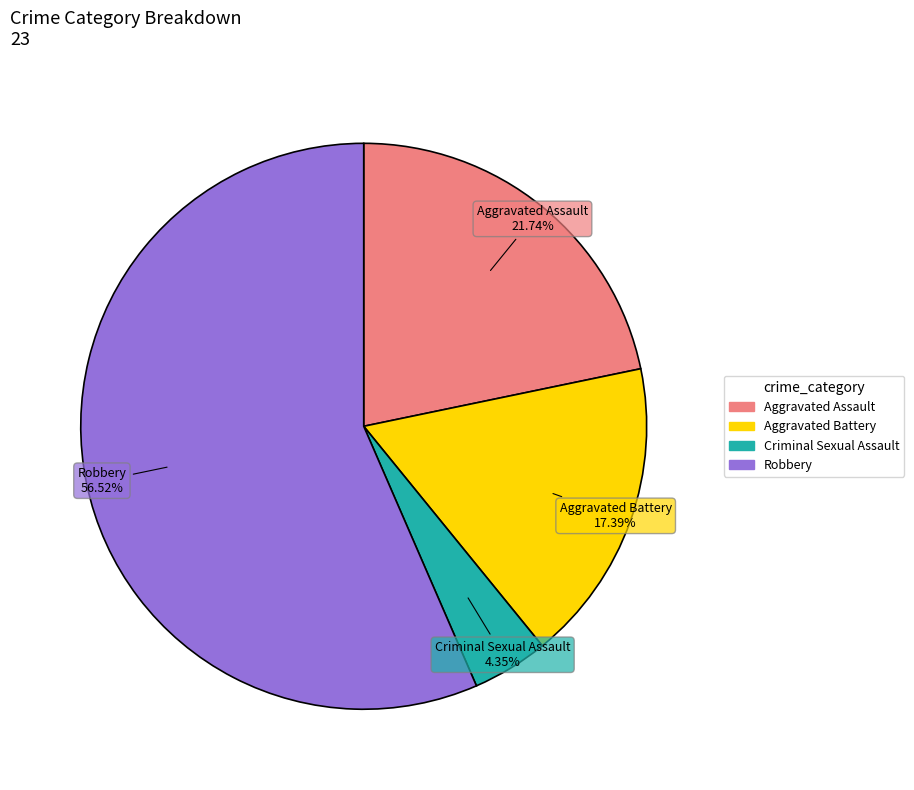

What percentage is the Robbery slice, to the nearest percent?

57%